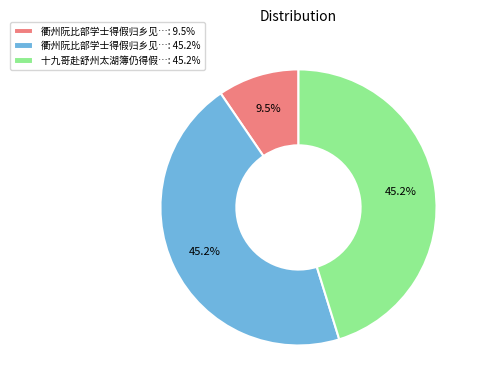

What is the smallest slice in the pie chart?

衢州阮比部学士得假归乡见…: 9.5%